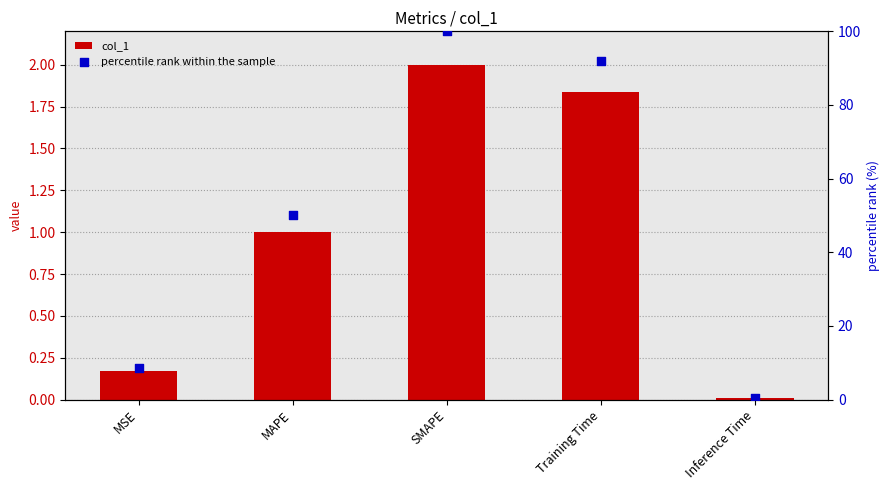

Is the value of col_1 at SMAPE greater than the value of percentile rank within the sample at MSE?

No